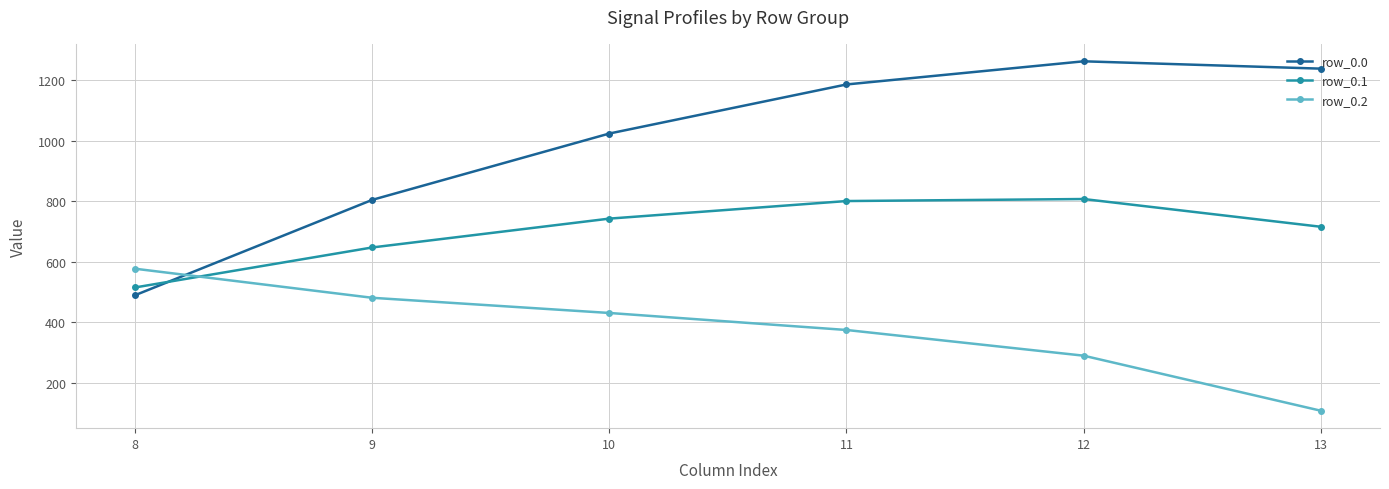

Between 9 and 12, which series saw the biggest shift?

row_0.0